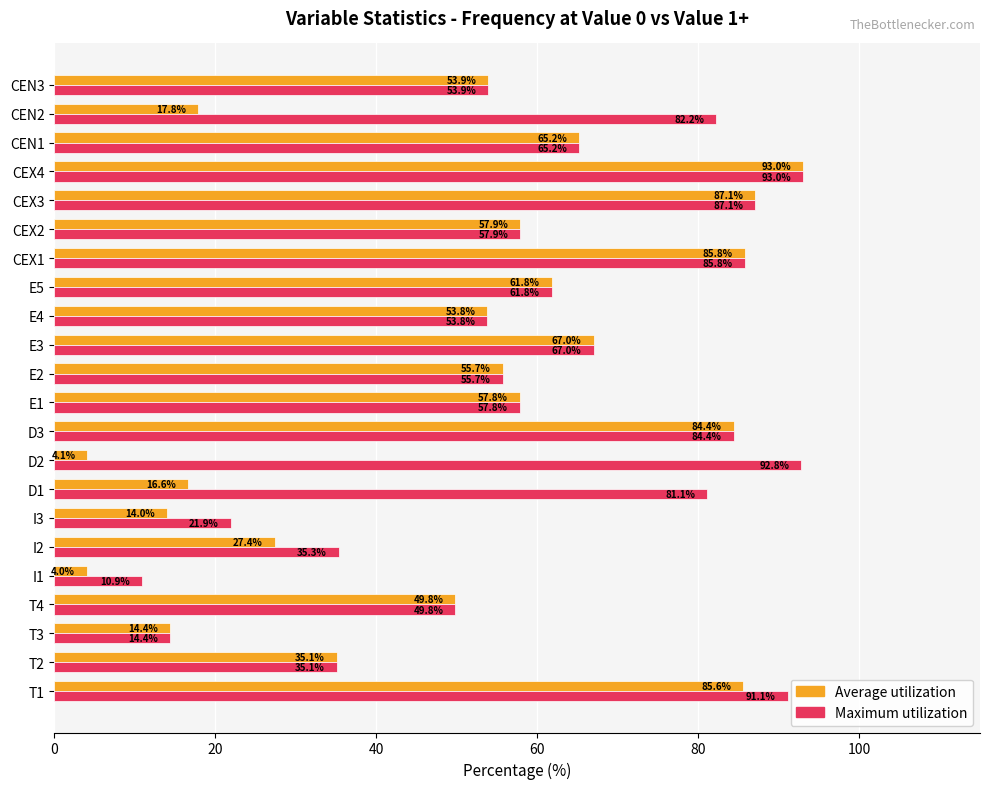

Between D2 and E1, which series saw the biggest shift?

Average utilization